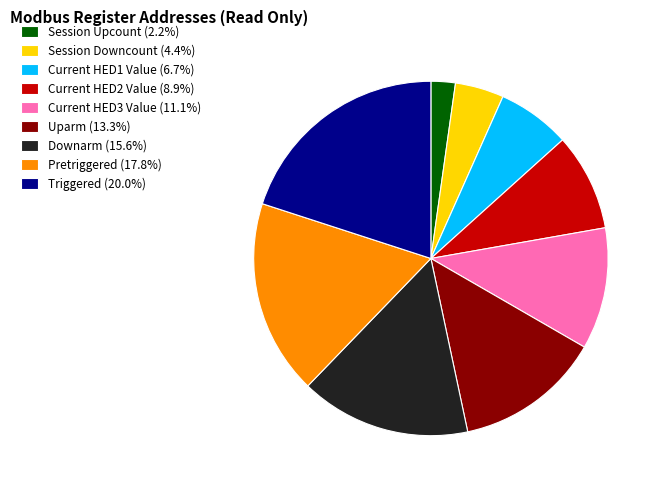

Approximately how many times larger is the value at Current HED1 Value (6.7%) compared to Downarm (15.6%)?

0.4